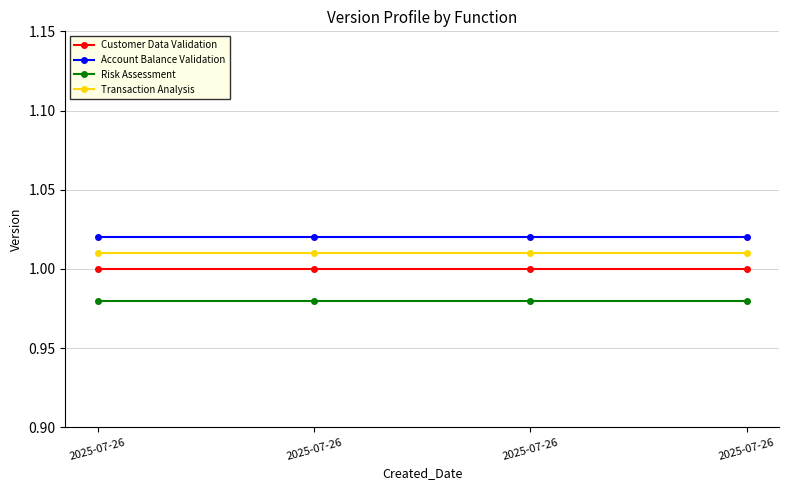

True or false: Transaction Analysis and Customer Data Validation cross at least once.

False